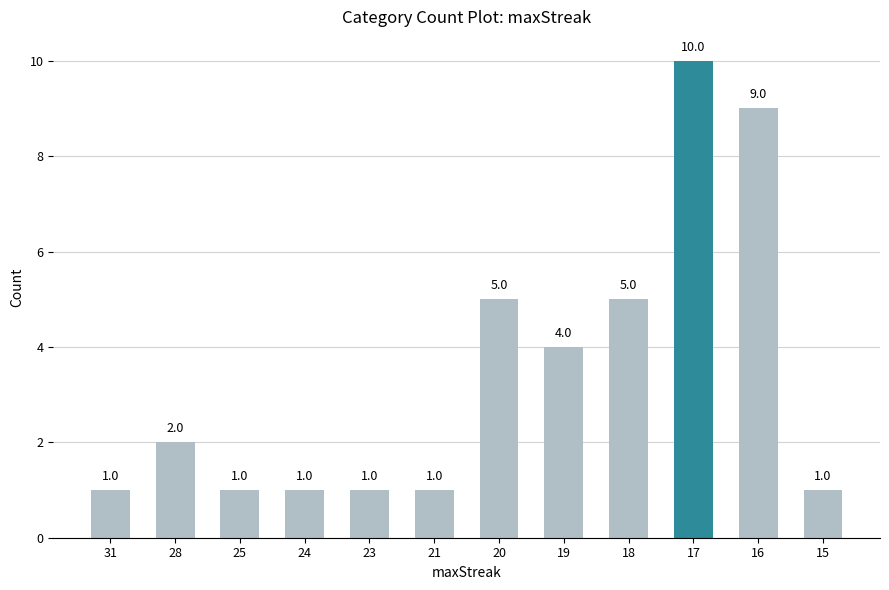

The value at 19 is 6. True or false?

False